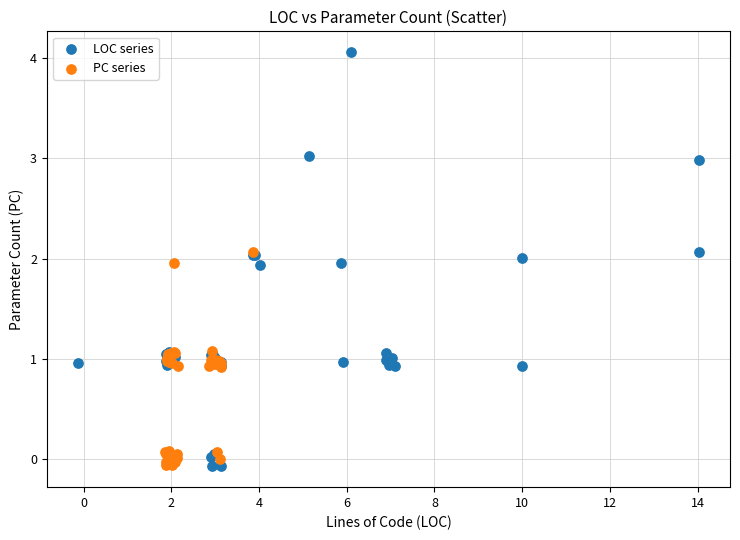

Which series contains the highest Y value?

LOC series